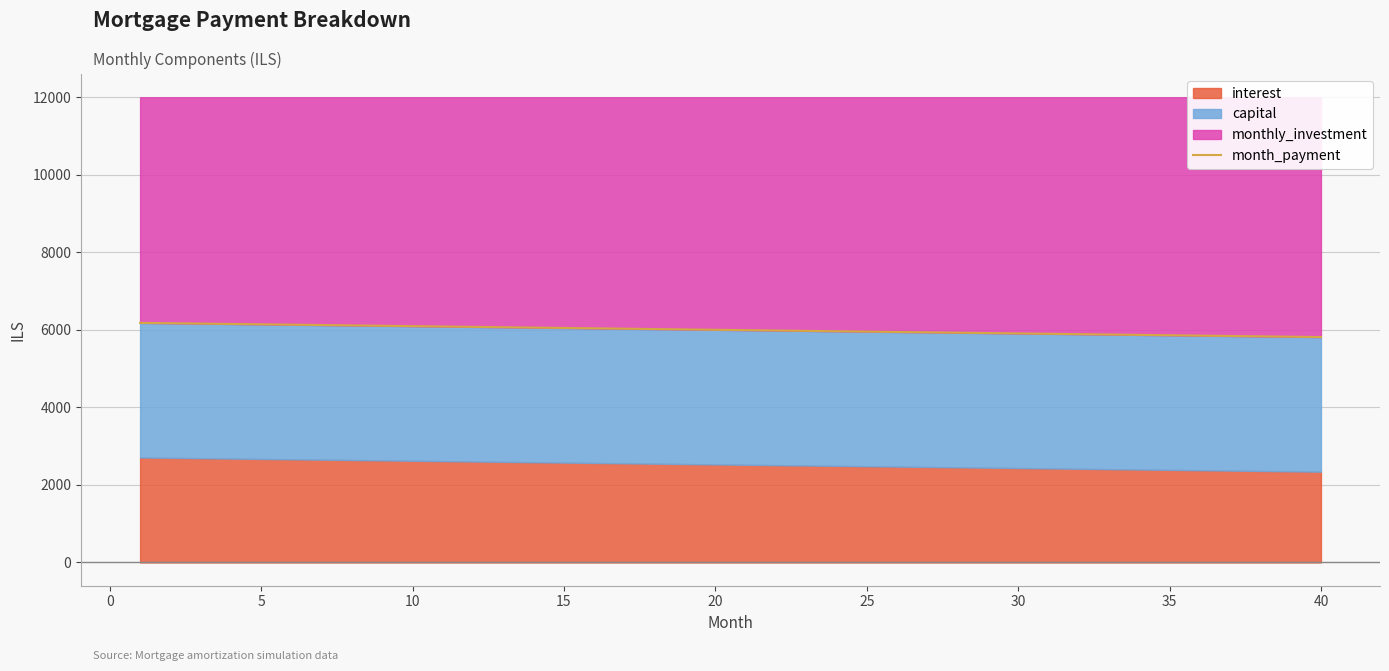

True or false: there are more than 0 points higher than both neighbors.

False